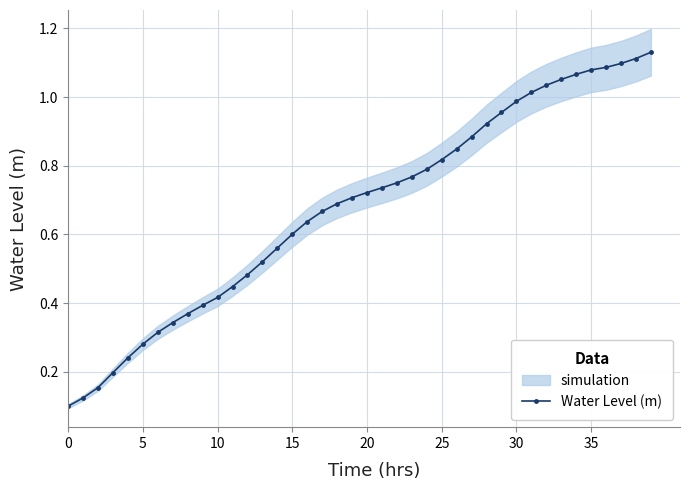

The chart shows a value of 1.1 at 39. True or false?

True